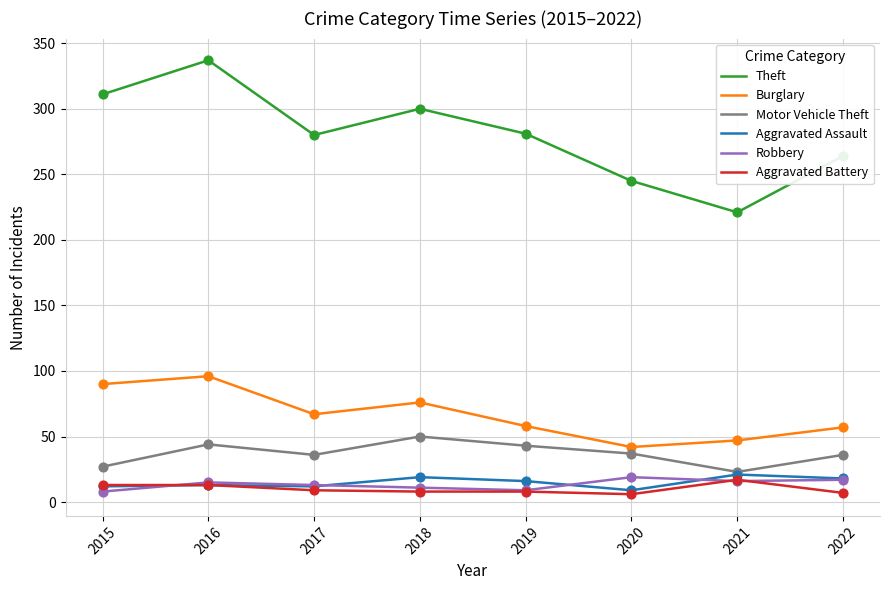

Which series changed the most between 2017 and 2021?

Theft